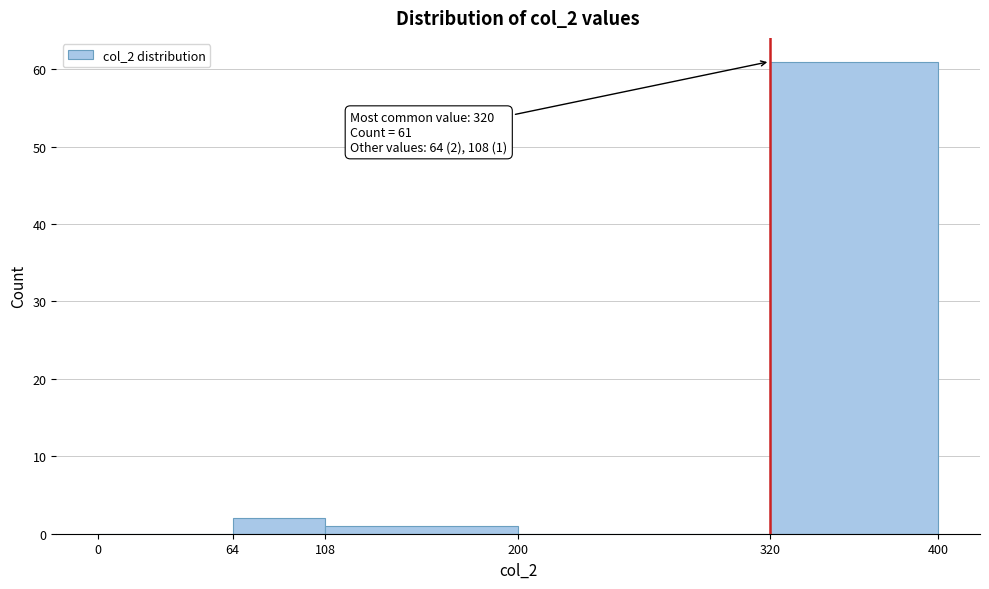

Over which range of the x-axis is the bar tallest?

320 to 400